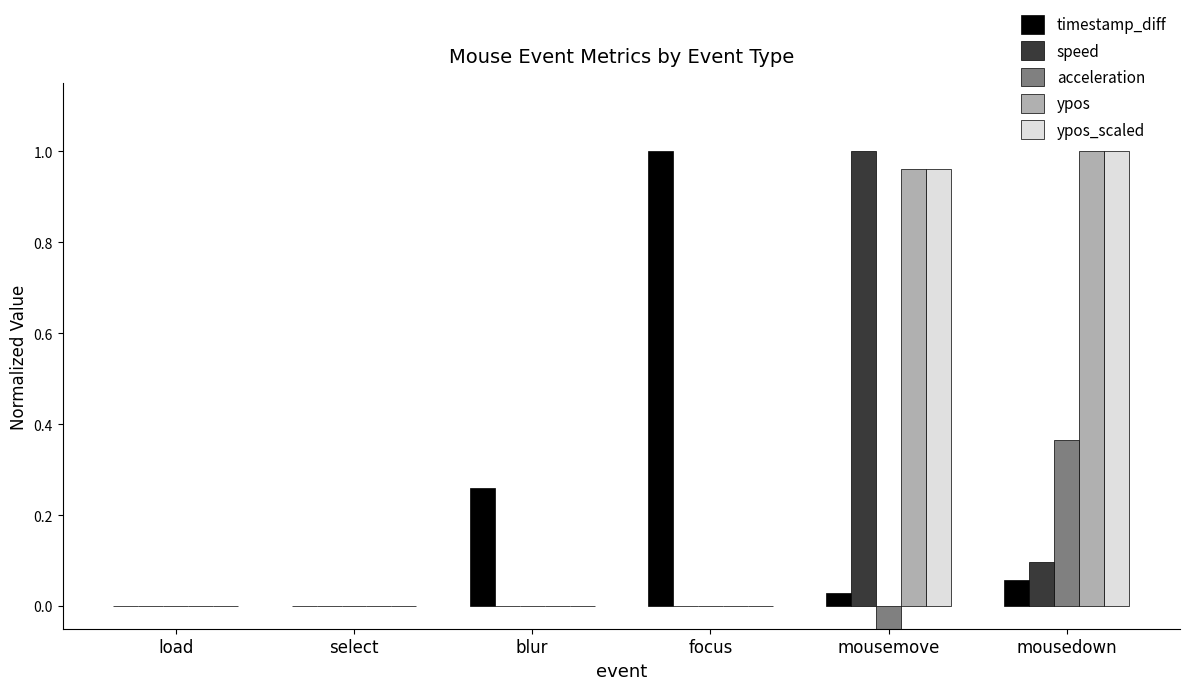

Reading left to right, transcribe all the data shown in this chart.

timestamp_diff: 0.0	0.0	0.3	1.0	0.0	0.1
speed: 0.0	0.0	0.0	0.0	1.0	0.1
acceleration: 0.0	0.0	0.0	0.0	-1.0	0.4
ypos: 0.0	0.0	0.0	0.0	1.0	1.0
ypos_scaled: 0.0	0.0	0.0	0.0	1.0	1.0